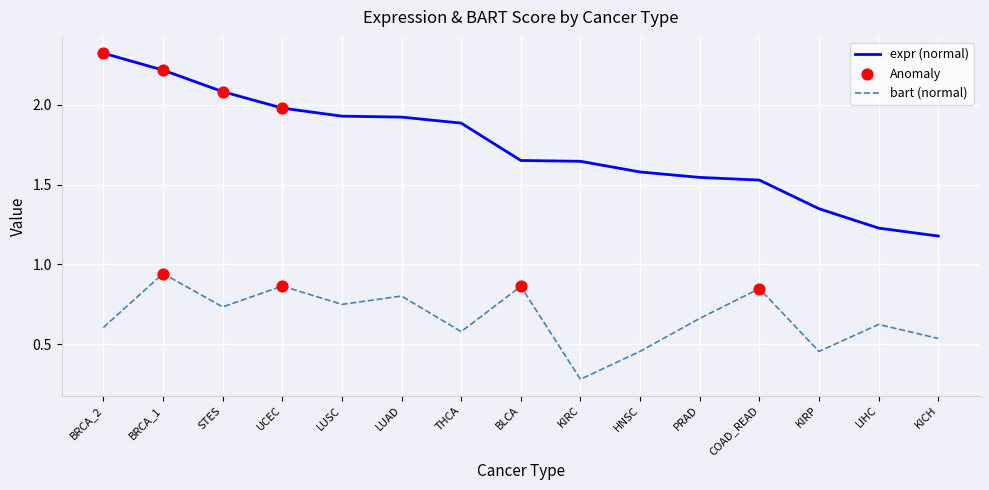

At how many categories does at least one series exceed 1?

15